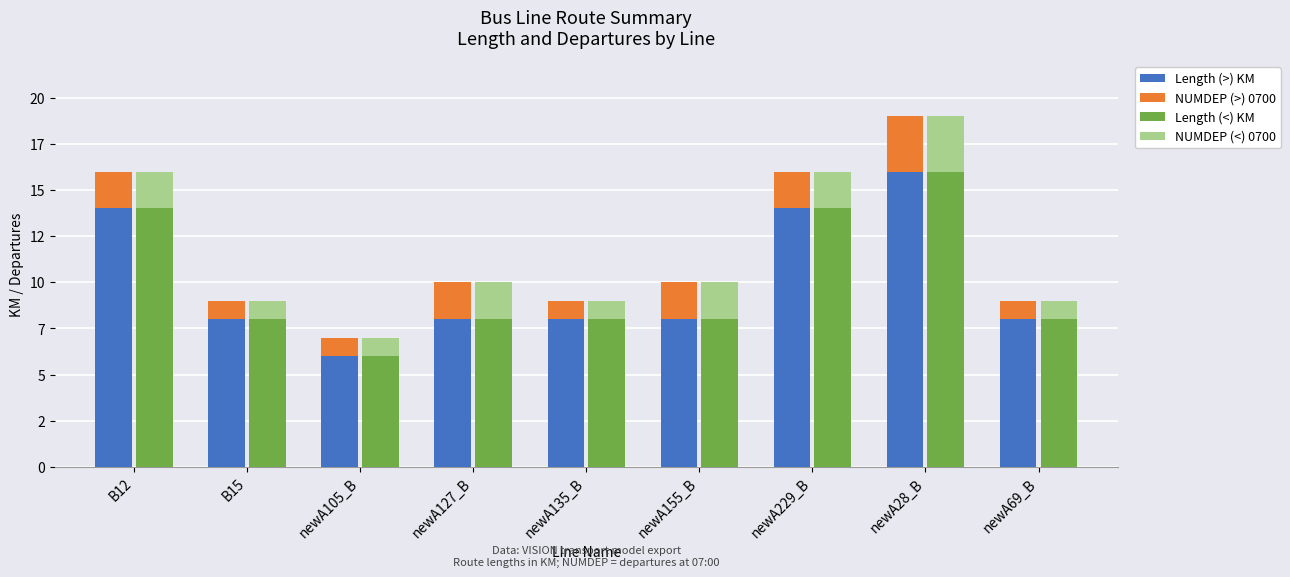

At which label does Length (<) KM reach its minimum?

newA105_B